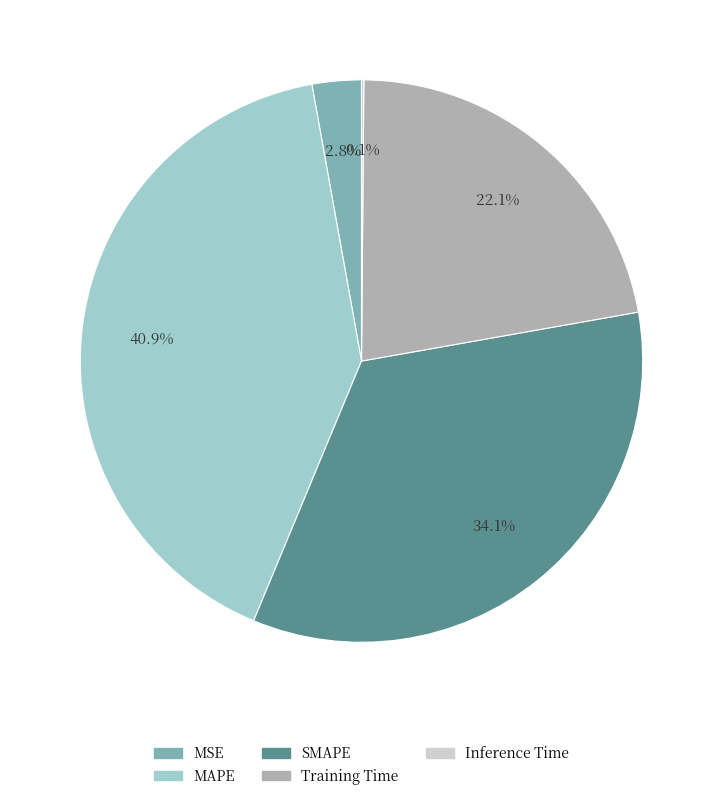

Which slice is the largest?

MAPE